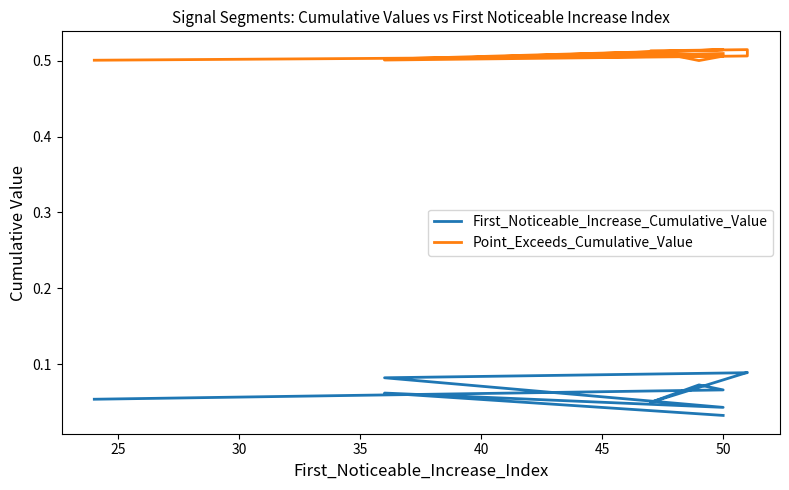

In Point_Exceeds_Cumulative_Value, how many points are higher than both neighbors (excluding endpoints)?

3